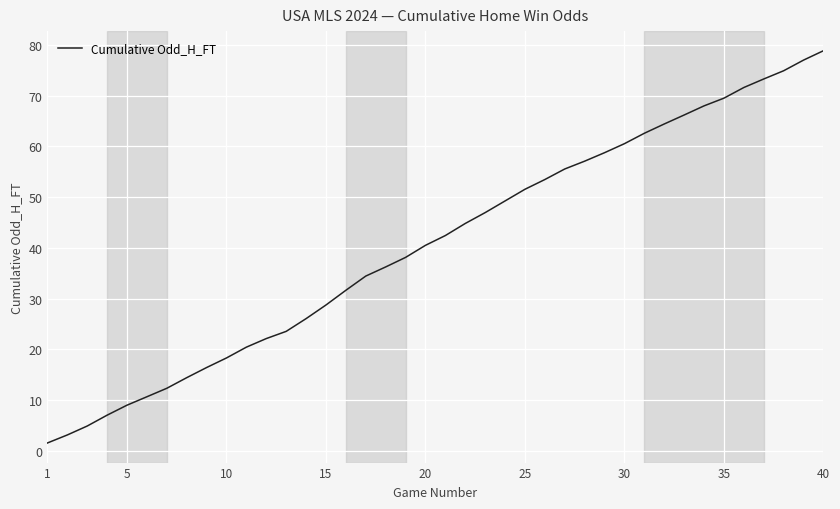

What is the difference between the maximum and second lowest values?

75.7